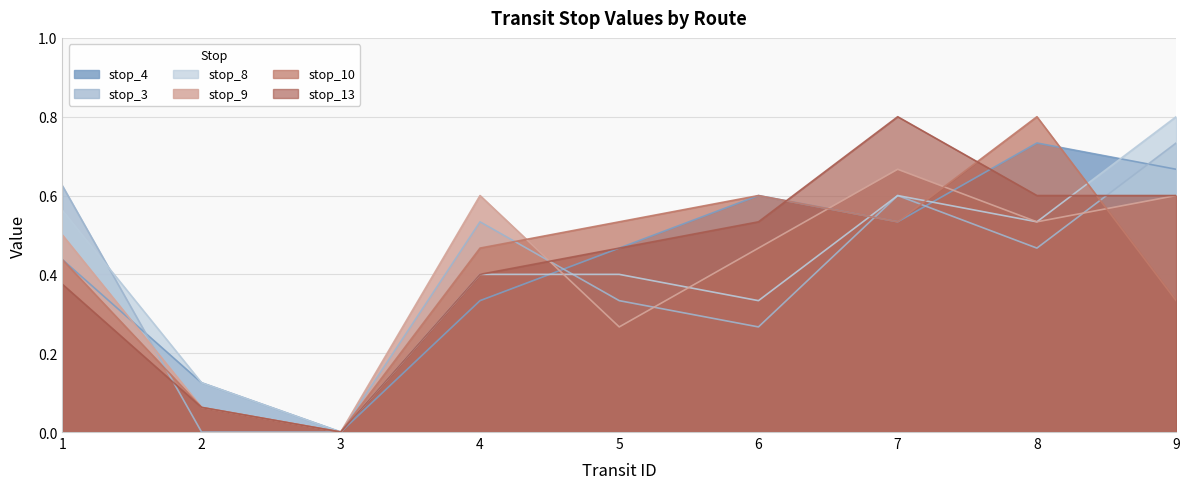

Where is stop_3 nearest to the value 0?

2